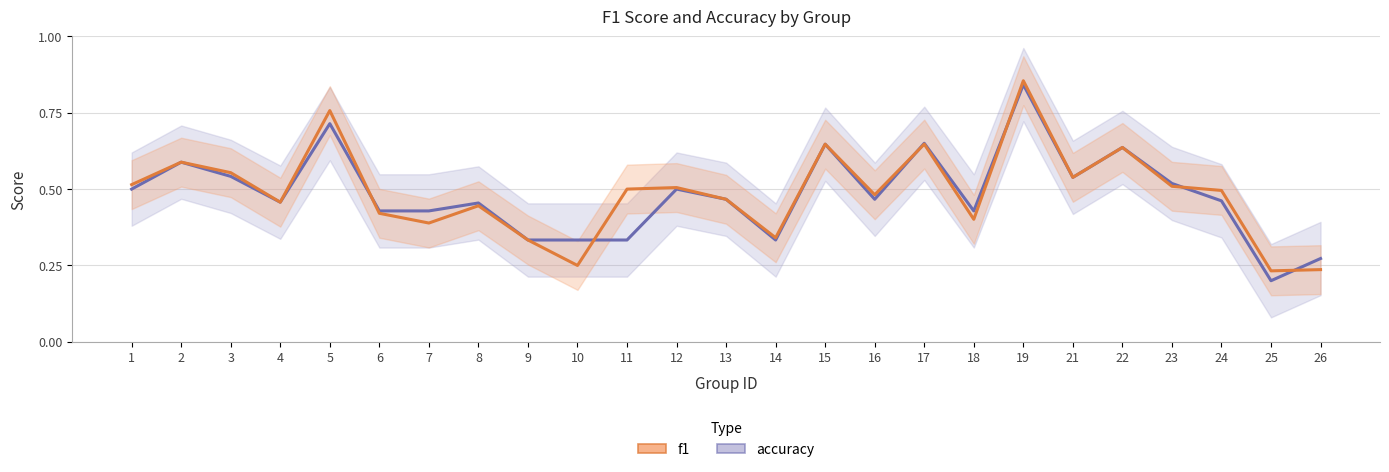

What is the sum of the f1 values at 19 and 5?

1.6